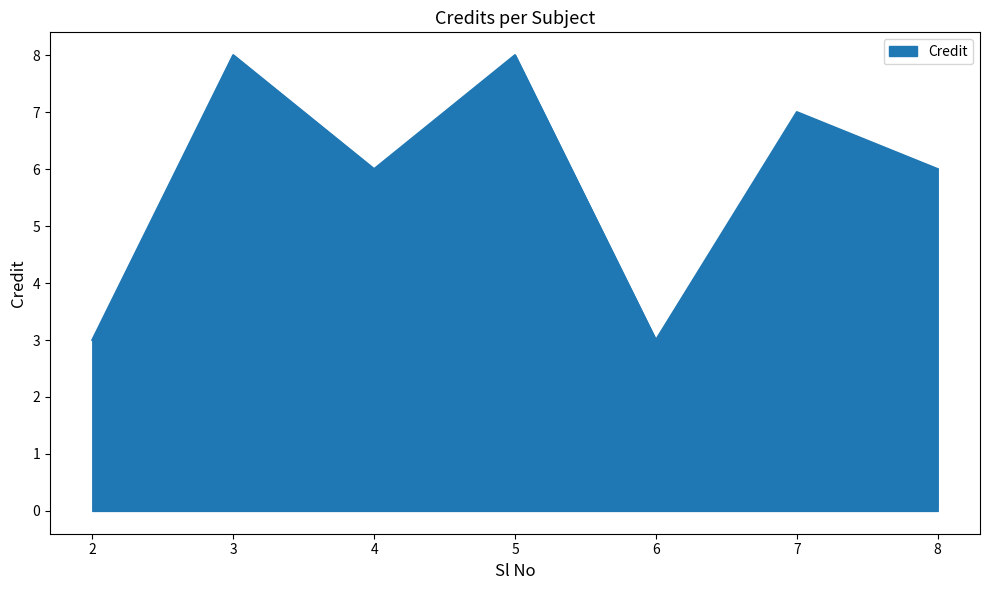

The chart shows a value of 1 at 2. True or false?

False